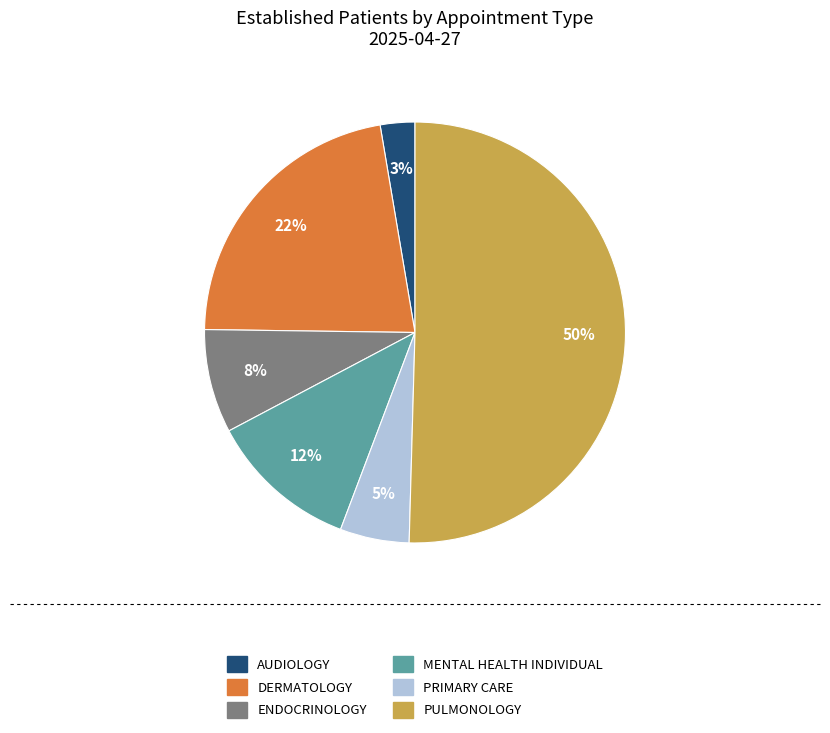

How many slices are in this pie chart?

6